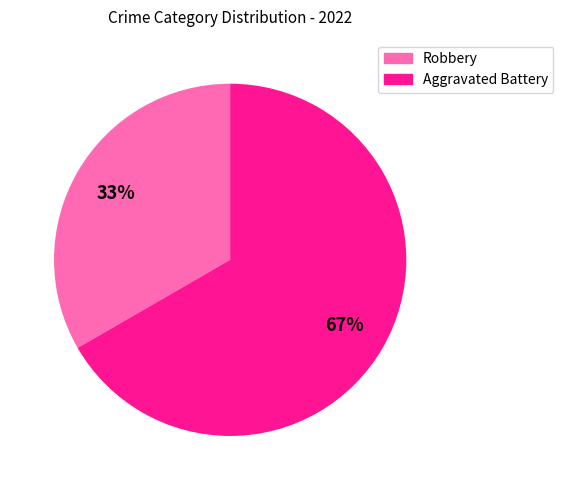

Which slice is the largest?

Aggravated Battery